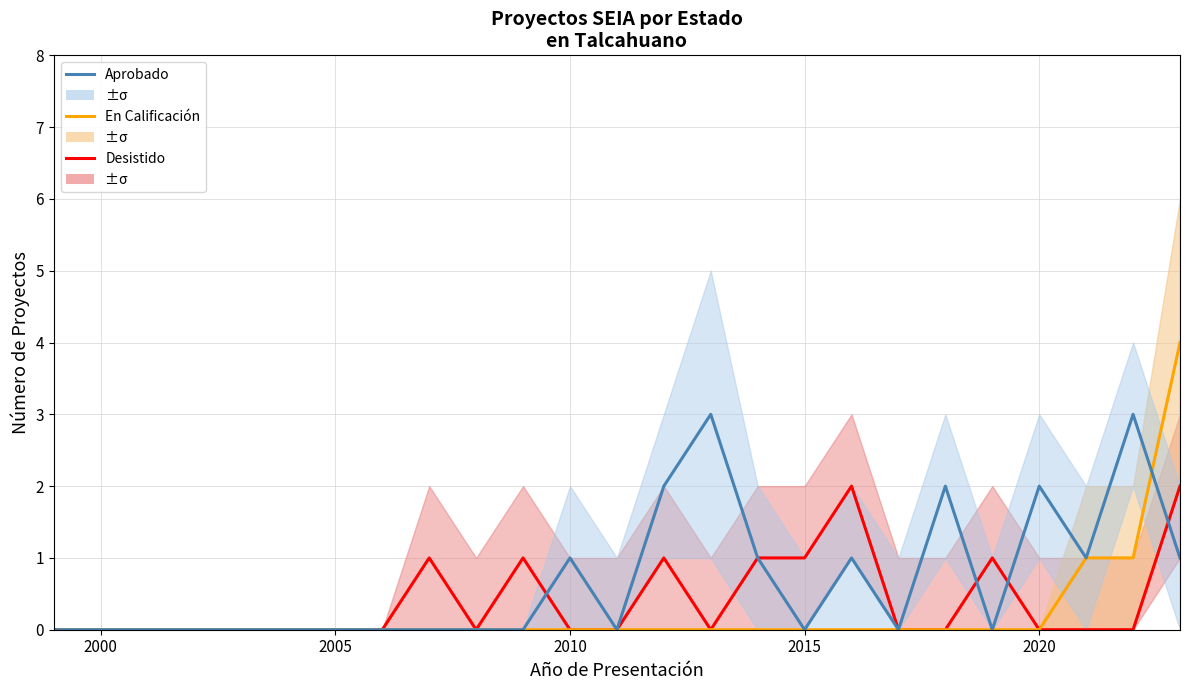

Is the value of Desistido at 18 greater than the value of En Calificación at 8?

No